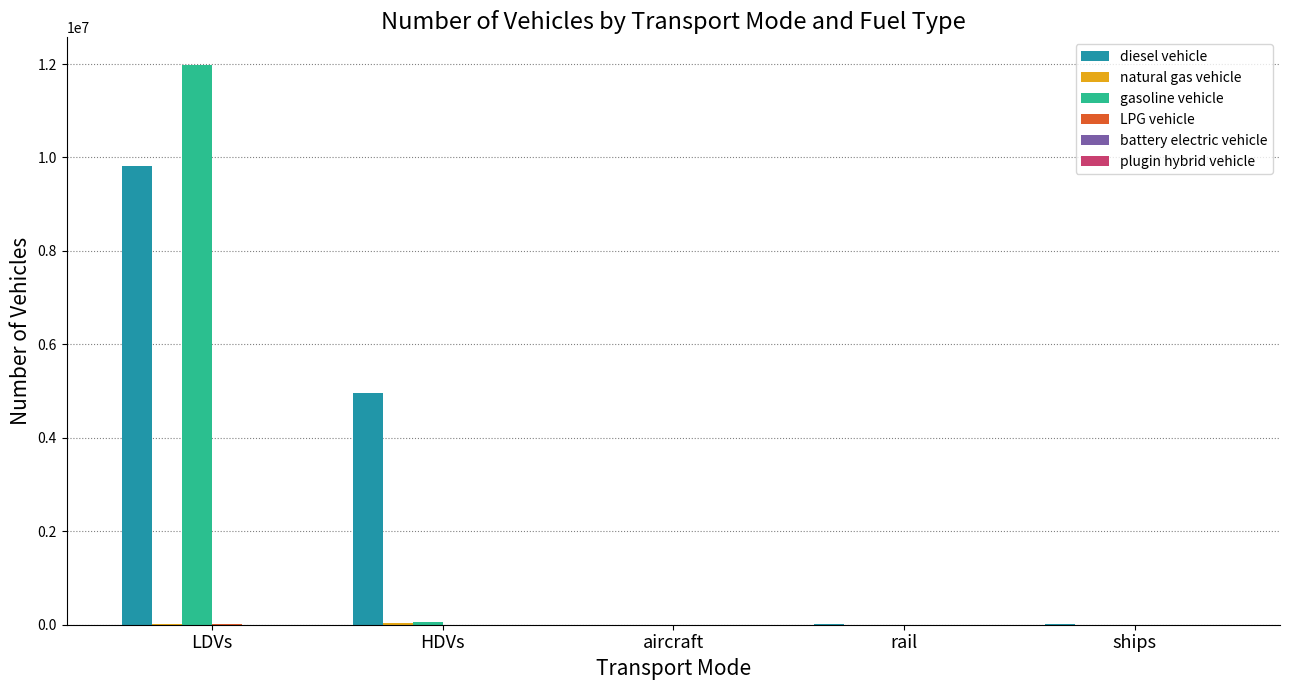

Which series has the largest total across all categories?

diesel vehicle